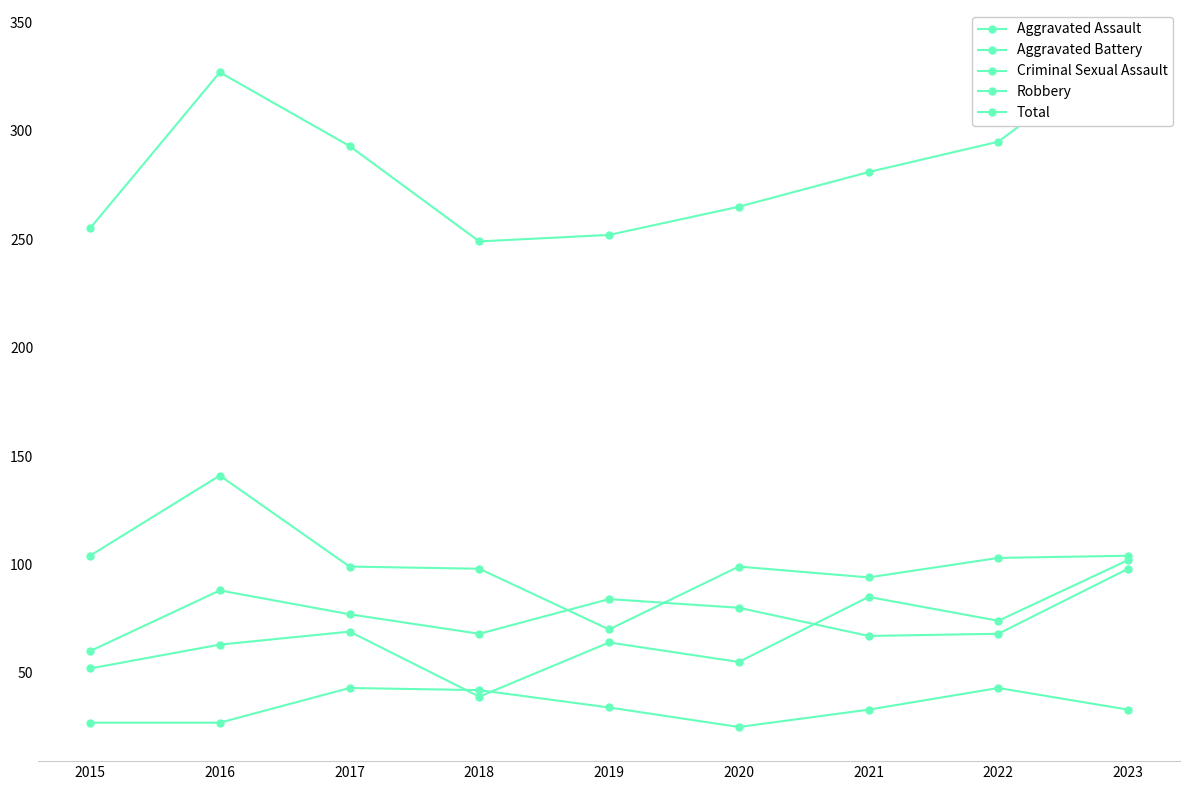

What is the difference between the highest and lowest values at 2023?

307